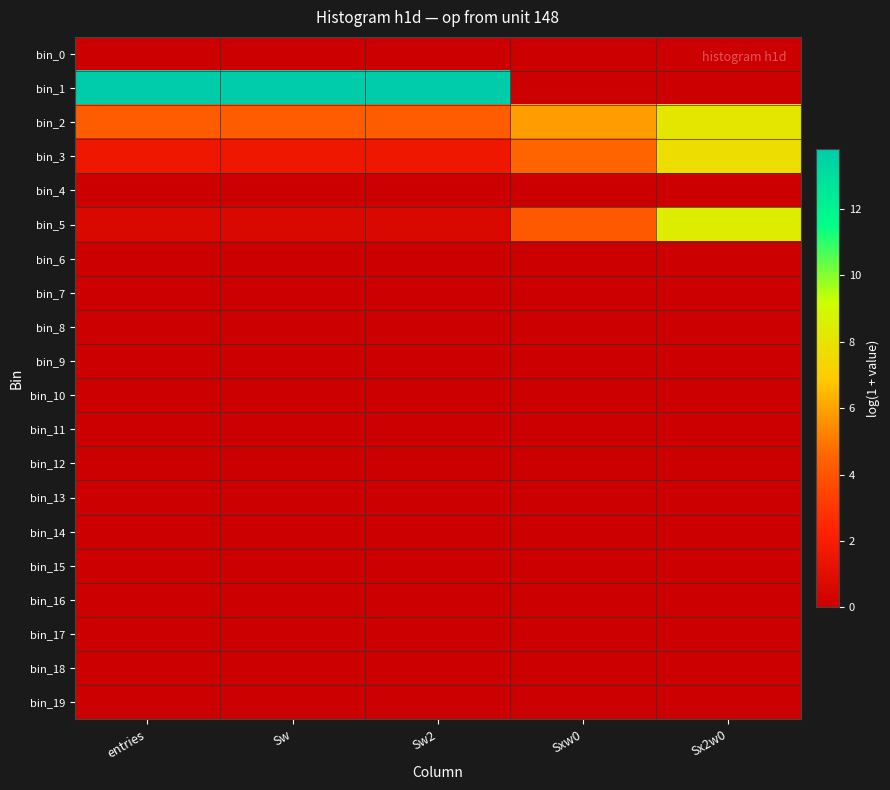

At how many categories does at least one series exceed 13?

3